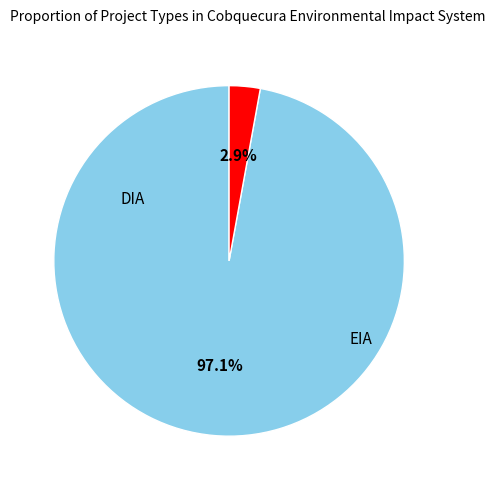

Is there a majority slice in this chart?

Yes